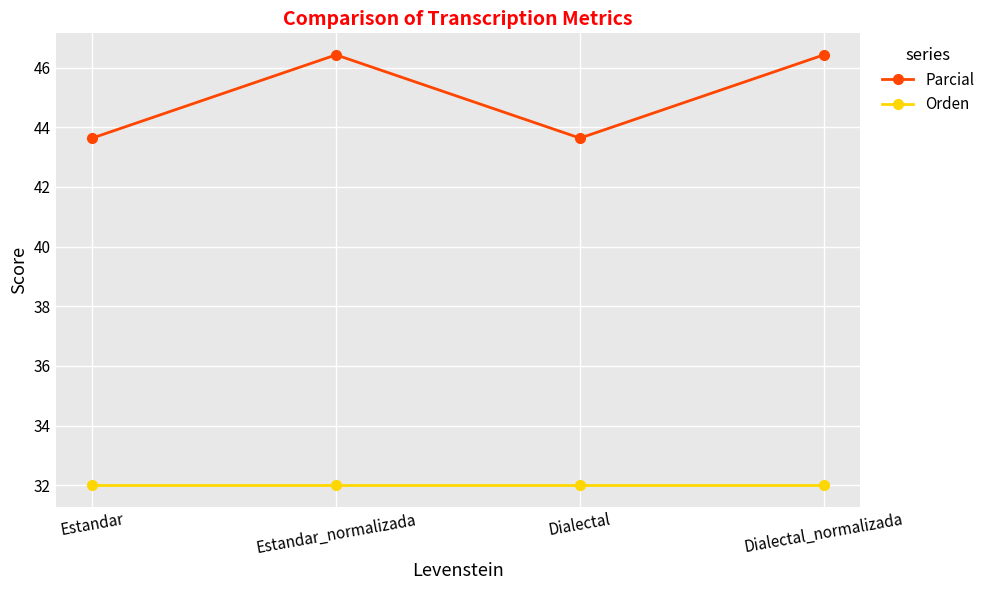

The Orden series shows 11.2 at Estandar_normalizada. True or false?

False